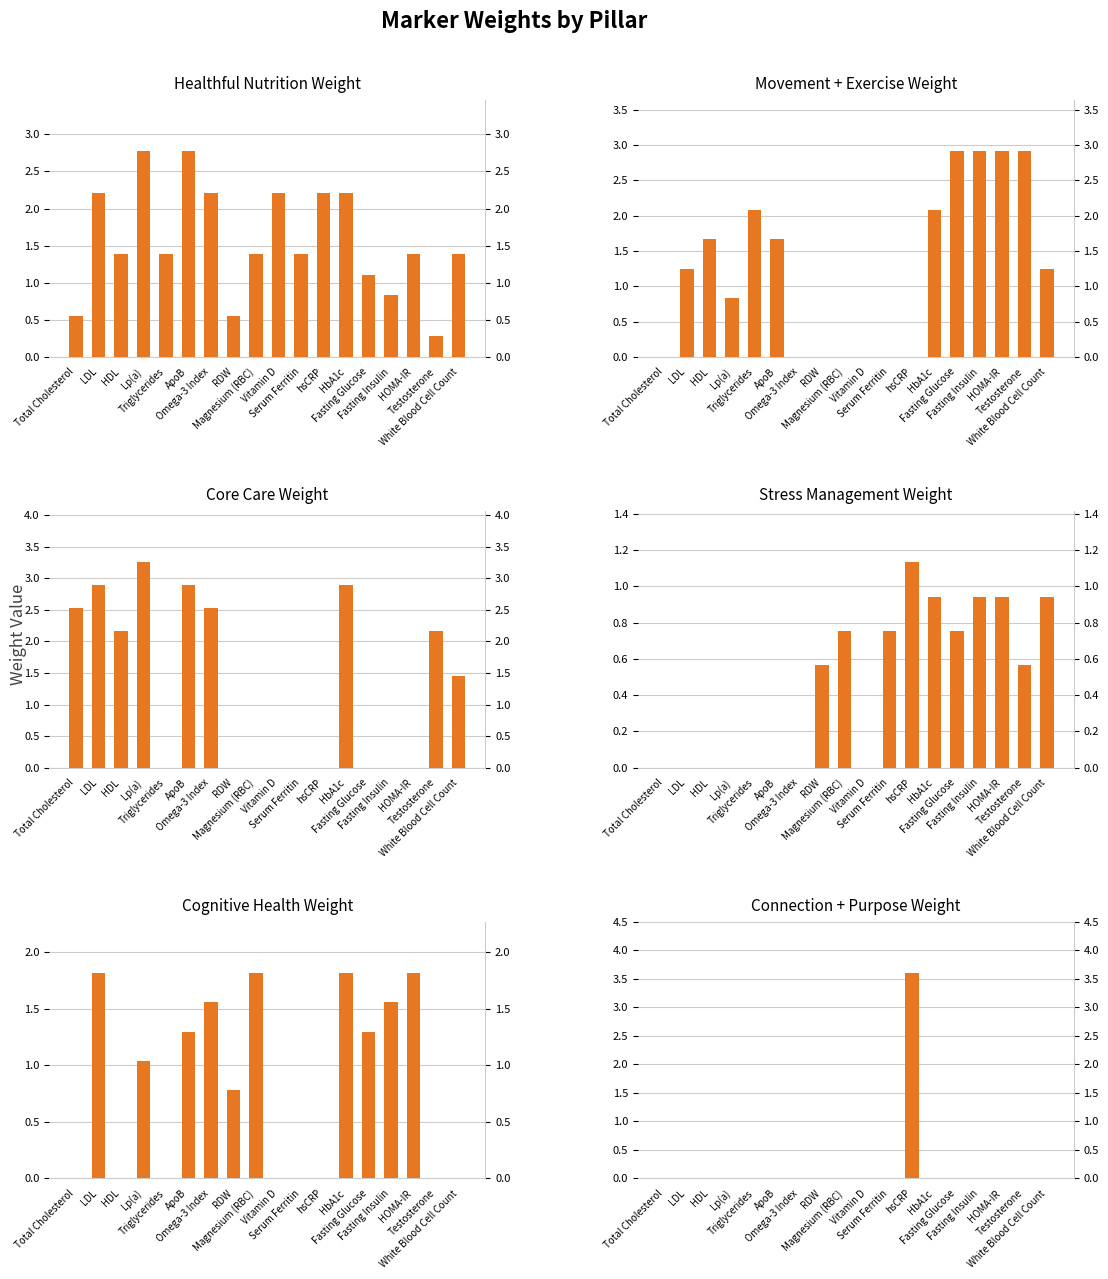

What is the greatest value displayed?

3.6